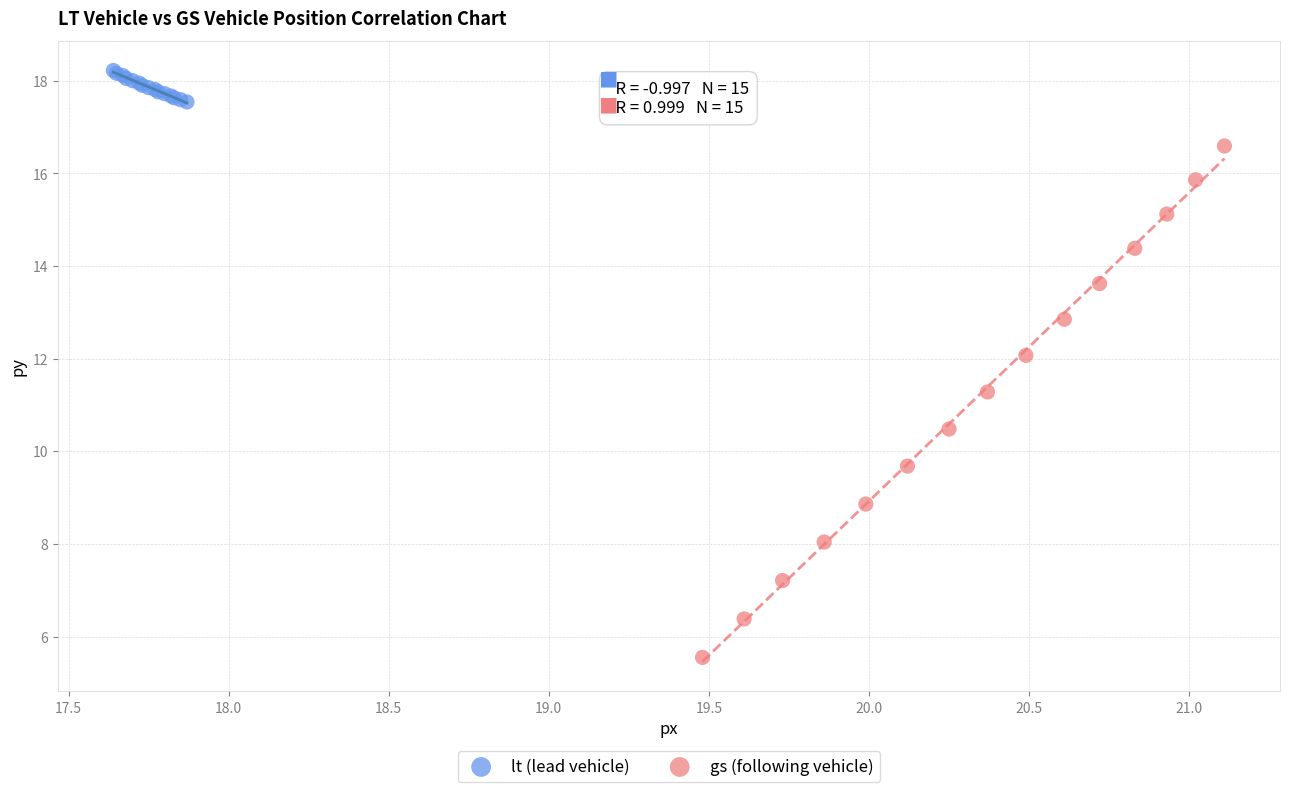

What are all the series names shown in the legend?

lt (lead vehicle), gs (following vehicle)